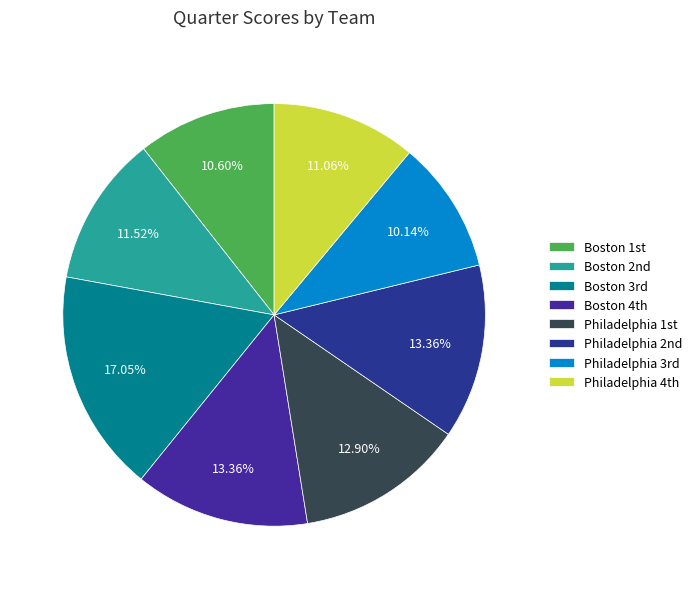

Which slice is the largest?

Boston 3rd